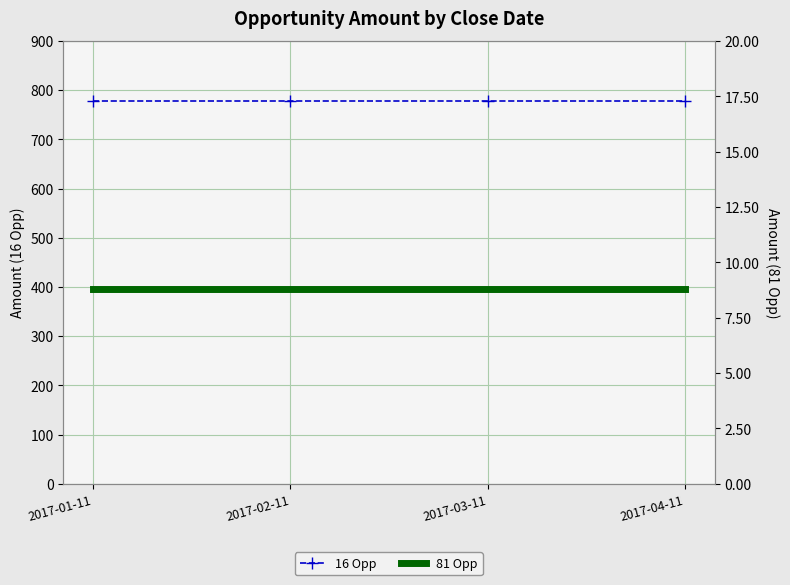

What is the label of the 1st point from the left?

2017-01-11